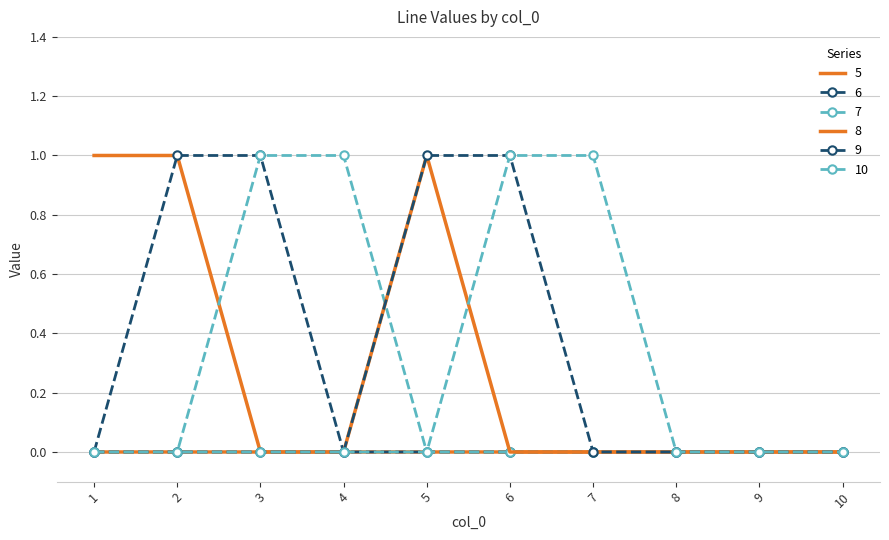

At which category does the chart reach its minimum across all series?

3